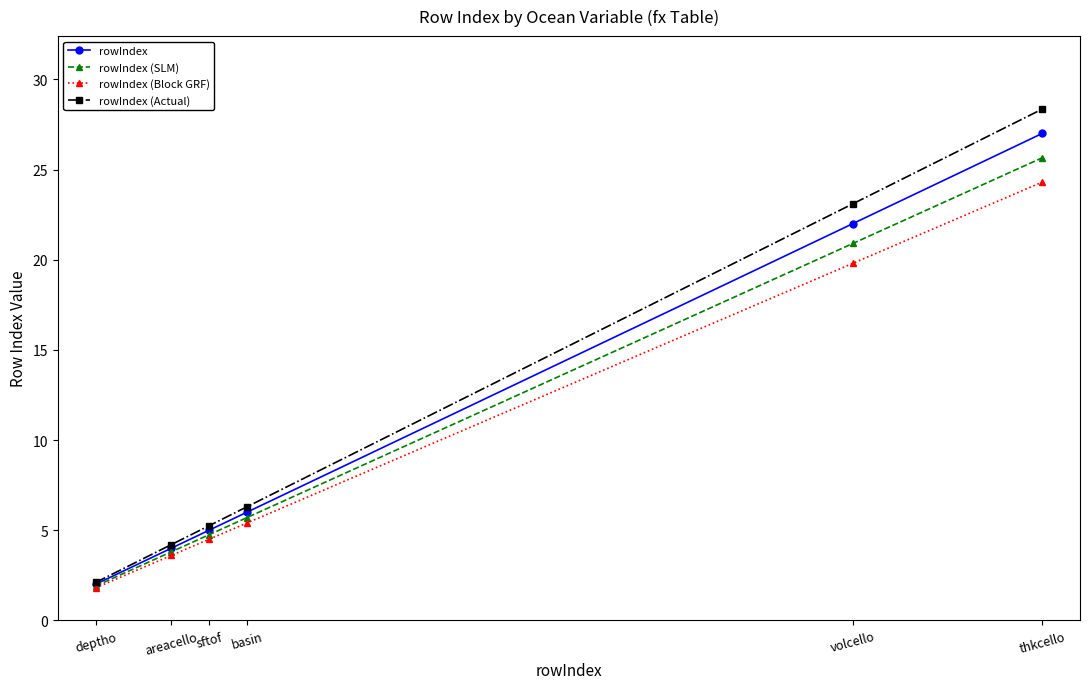

What is the value of the rowIndex (Actual) point at the 4th from the left?

6.3